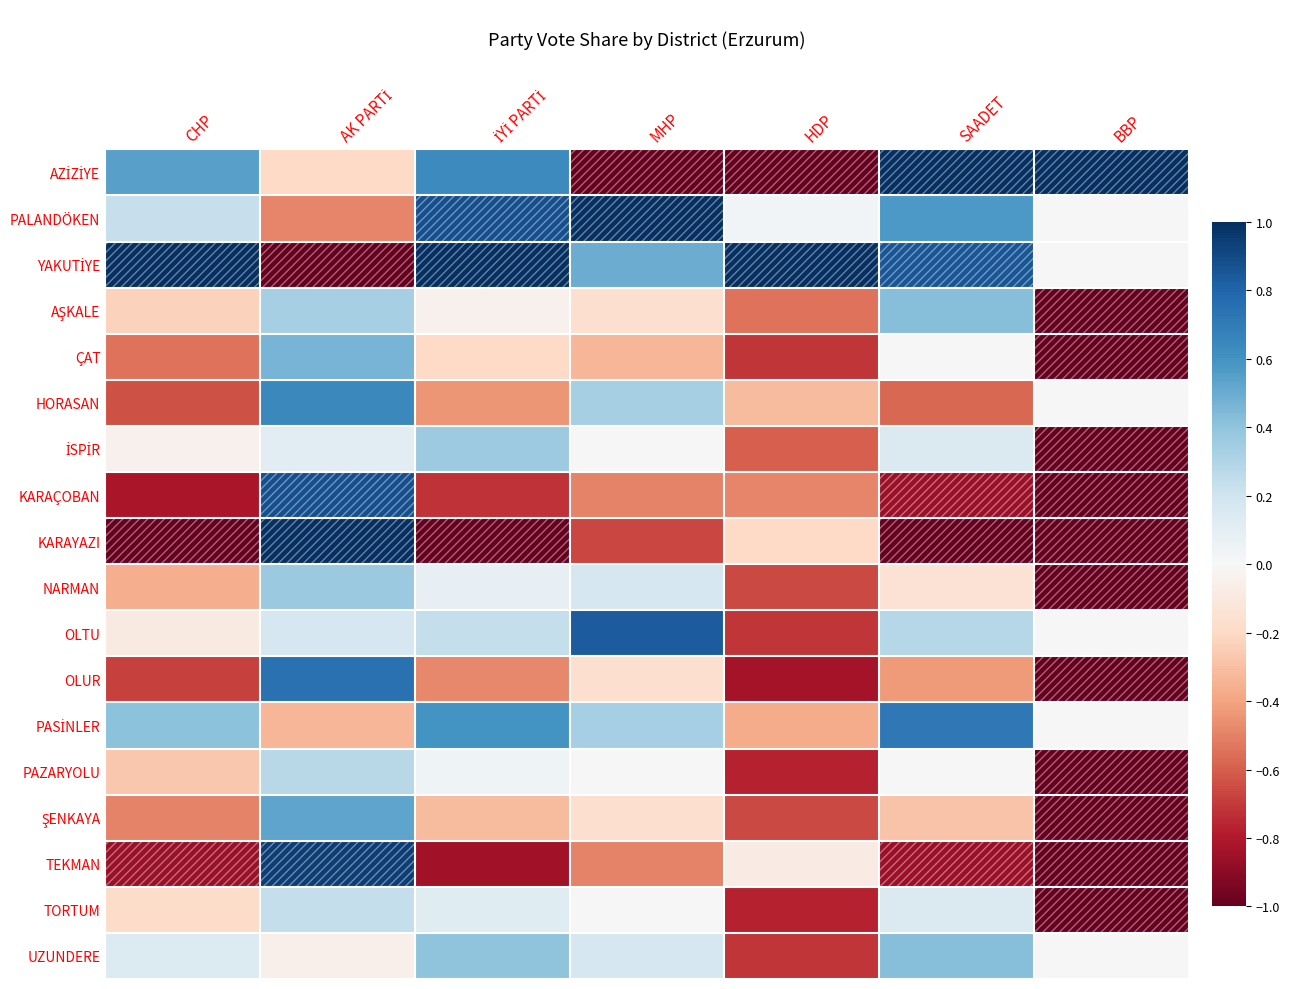

Which label corresponds to the smallest value in the chart?

MHP